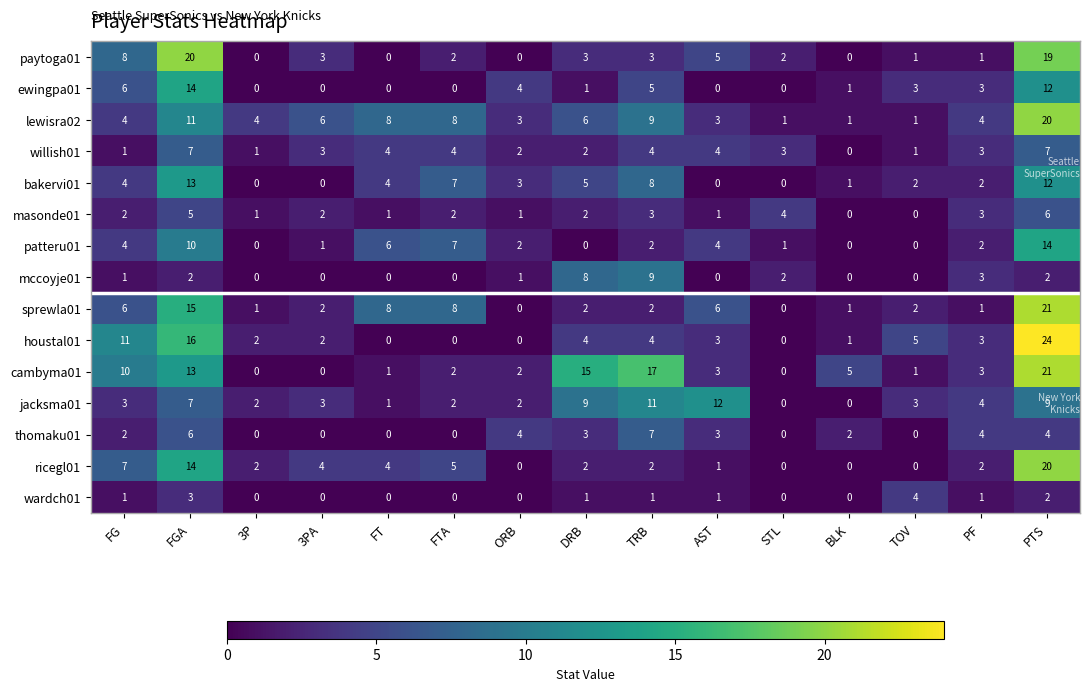

Which series has the largest range (max minus min)?

houstal01